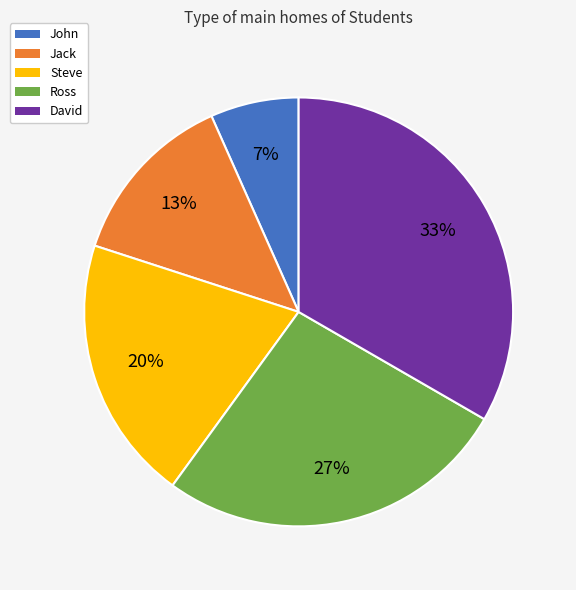

Is David the majority of the pie?

No